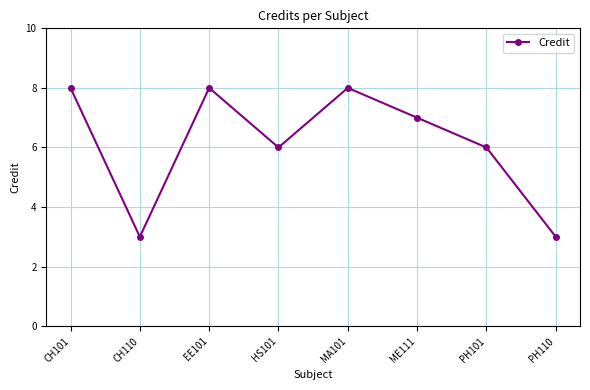

What is the label of the 6th point from the right?

EE101